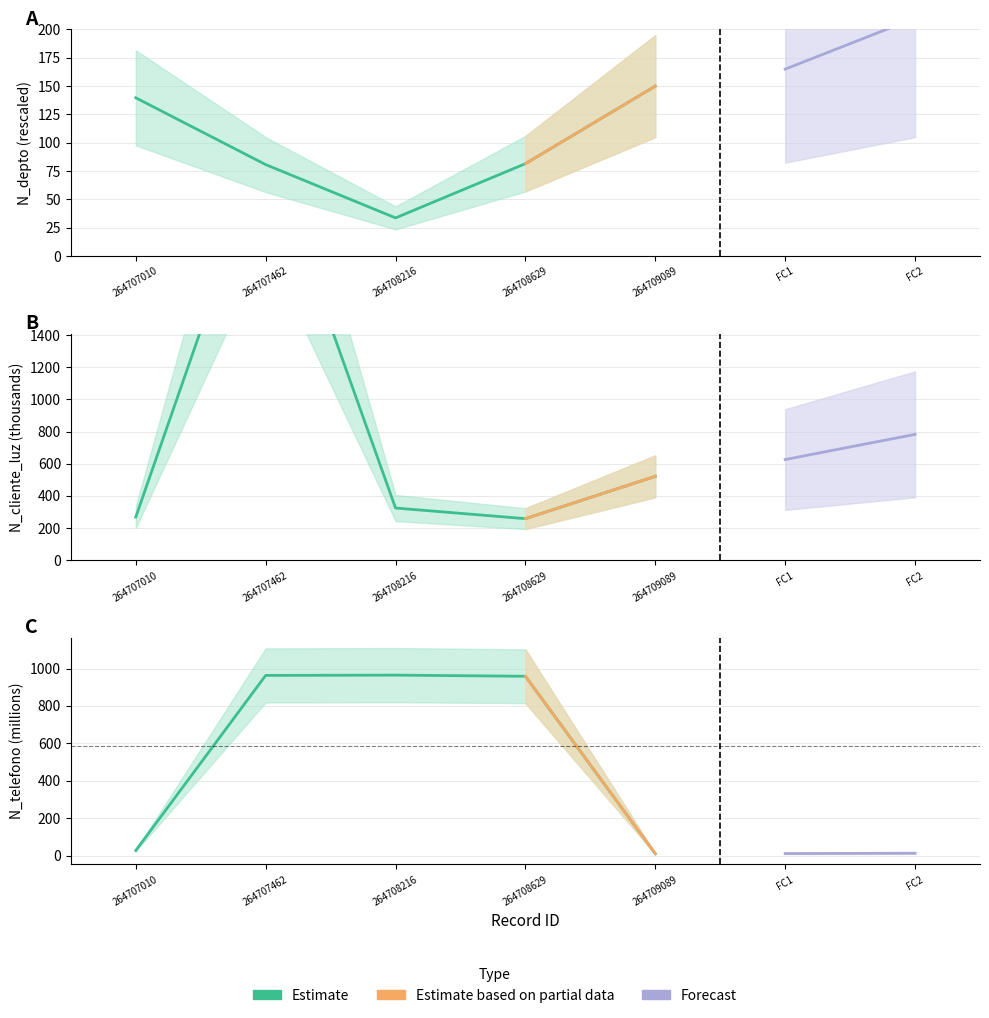

Does the chart display data point markers on the line(s)?

No